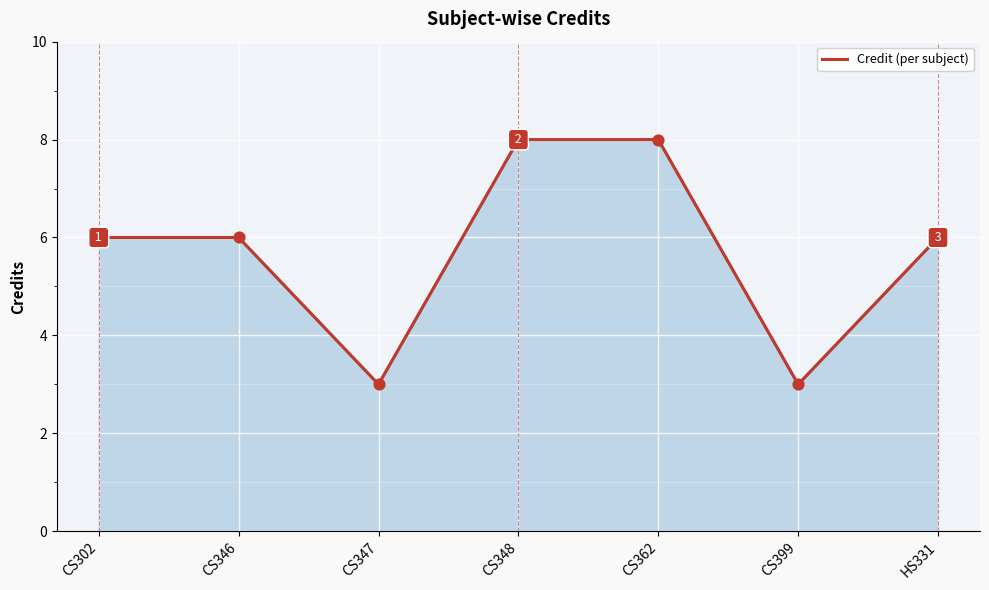

What is the change in value from CS347 to CS362?

+5